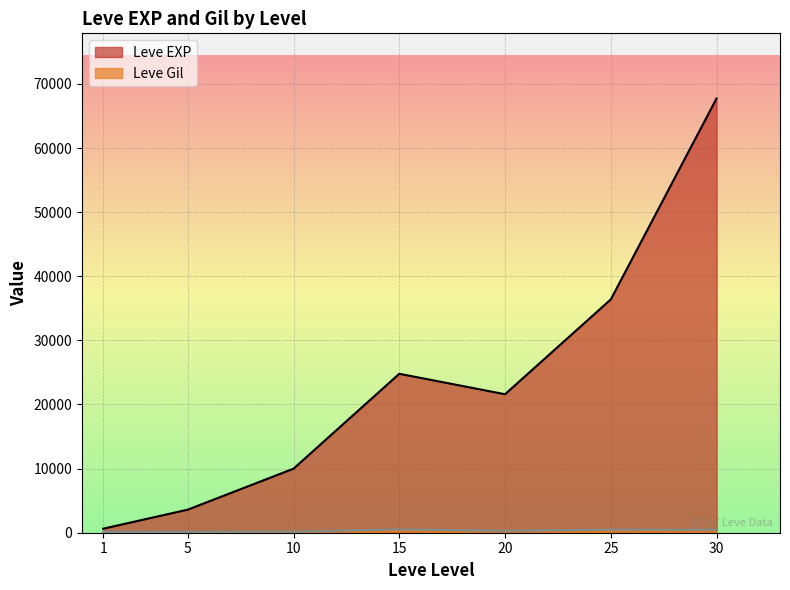

What is the maximum value shown in the chart?

67730